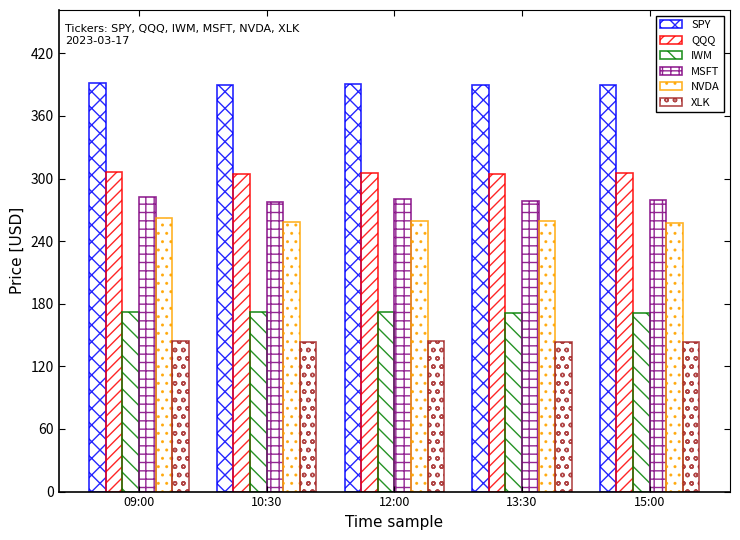

What is the maximum value shown in the chart?

391.2